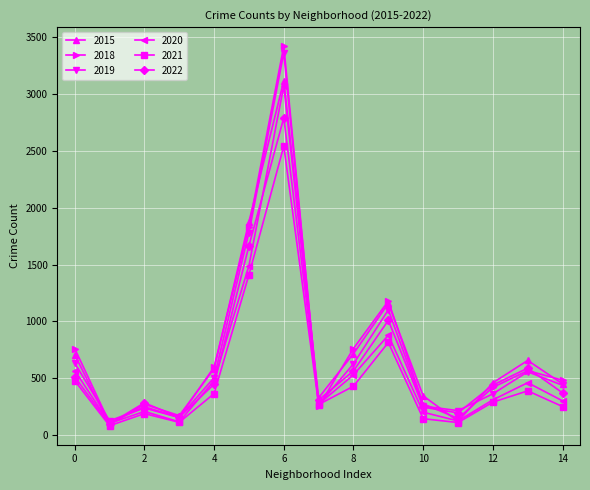

What is the value of the 2022 point at the 11th from the left?

245